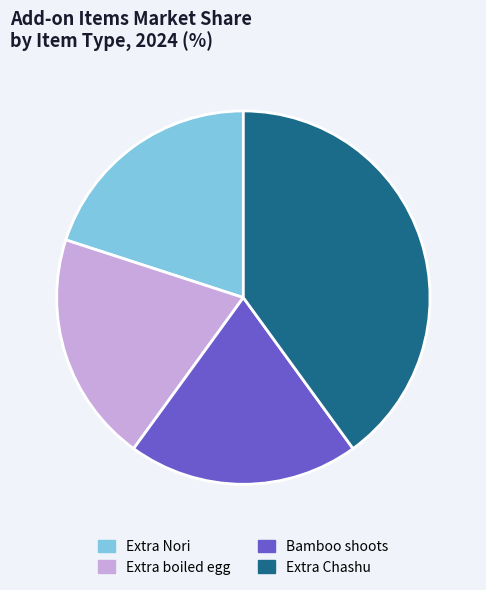

Which slice is the largest?

Extra Chashu